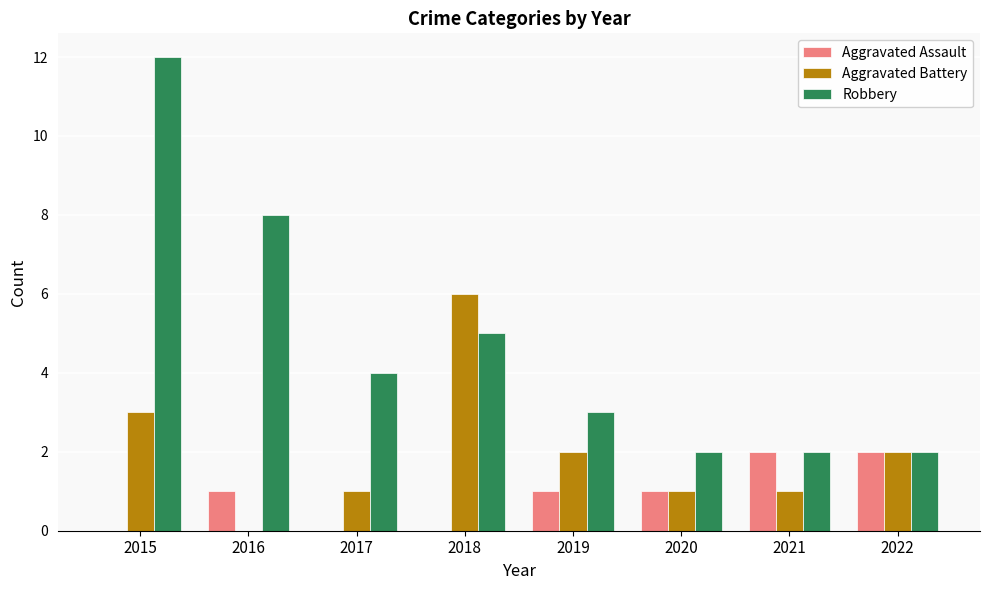

Count the Robbery values in the range 2 to 8.

7